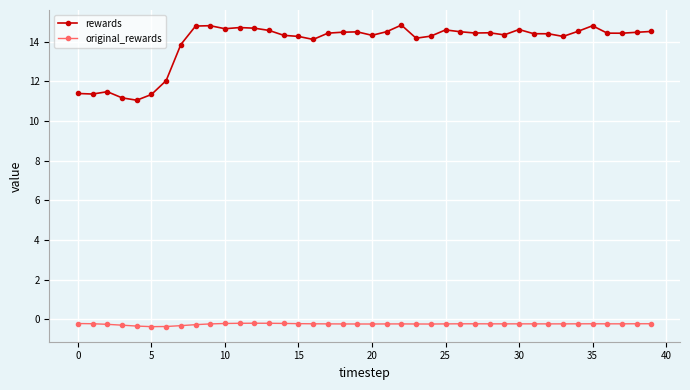

What is the average value of the original_rewards series?

-0.2